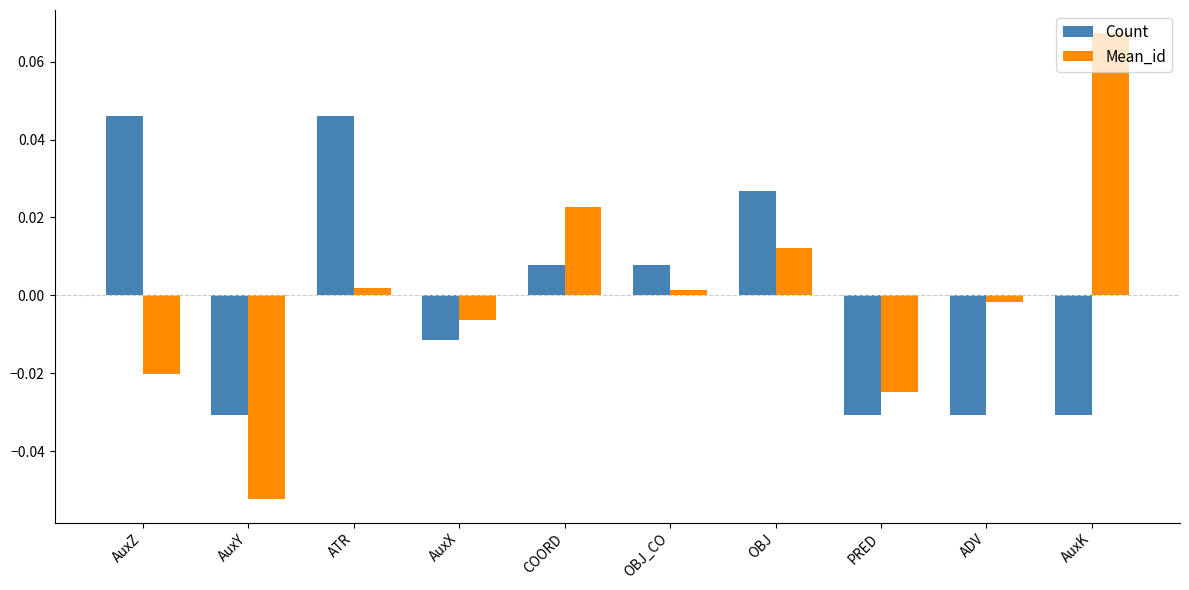

Which category has the highest value across all series?

AuxK